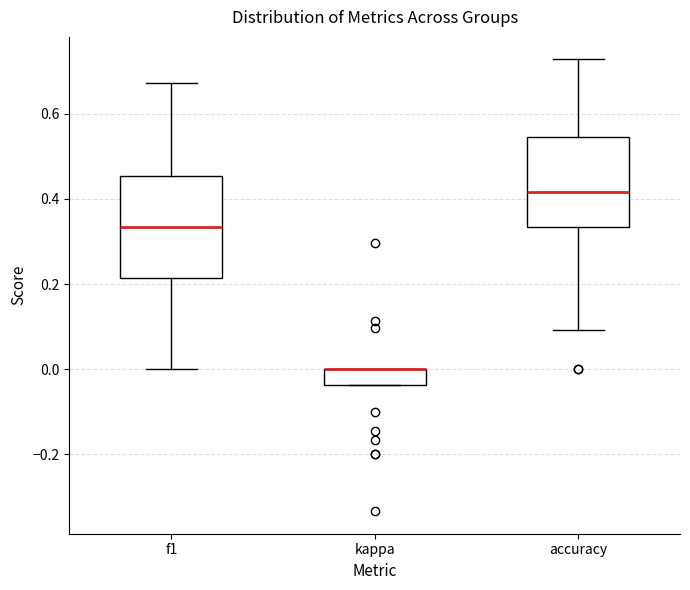

Reading left to right, transcribe this box plot: for each box, give where its median line is, the range the box spans, and where its two whiskers end, as read against the y-axis. The values are not printed on the chart, so give them approximately, as read against the axis.

f1: median 0.34, box 0.22 to 0.46, whiskers 0.00 to 0.68
kappa: median 0.00 (drawn on the box's upper edge), box -0.04 to 0.00, whiskers -0.04 to 0.00
accuracy: median 0.42, box 0.34 to 0.54, whiskers 0.10 to 0.72